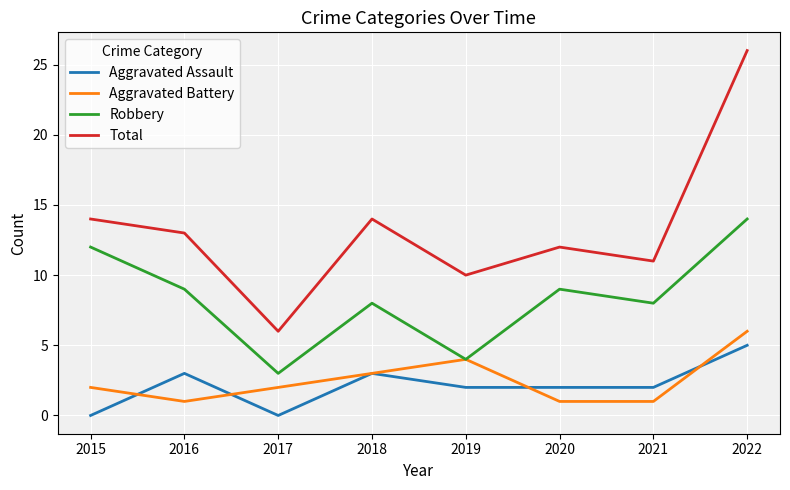

Which series has the largest range (max minus min)?

Total